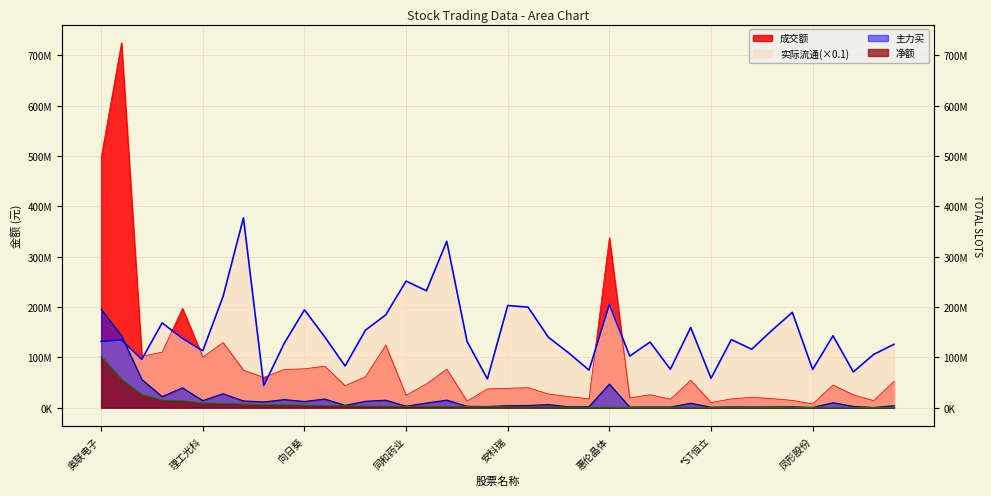

At which category is the sum across all series the highest?

英可瑞